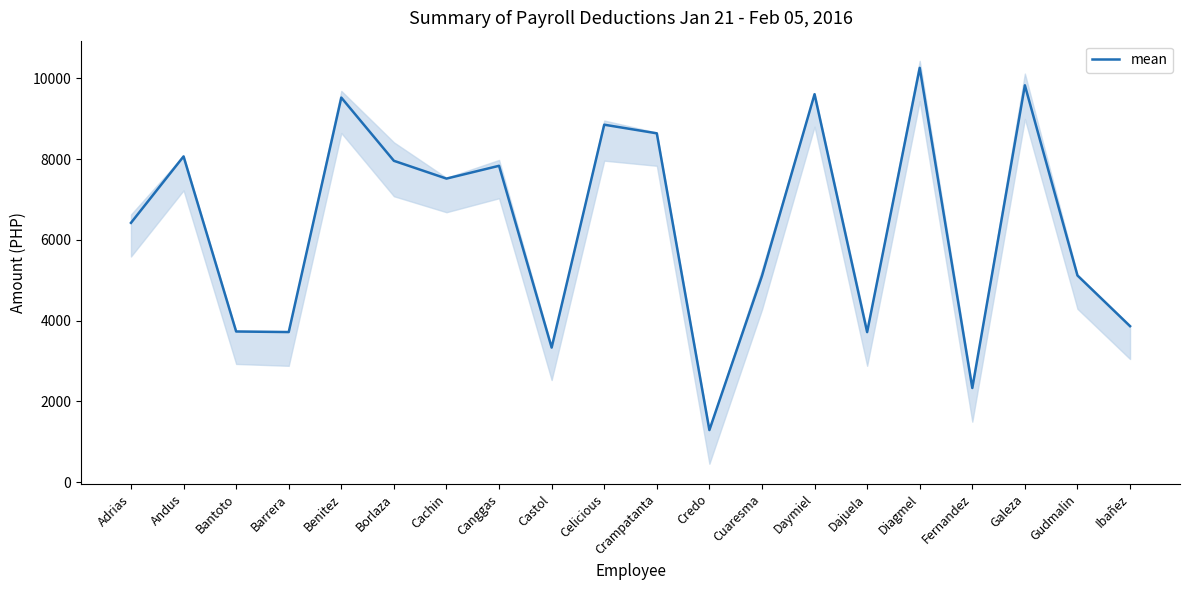

What is the minimum value shown in the chart?

1289.4